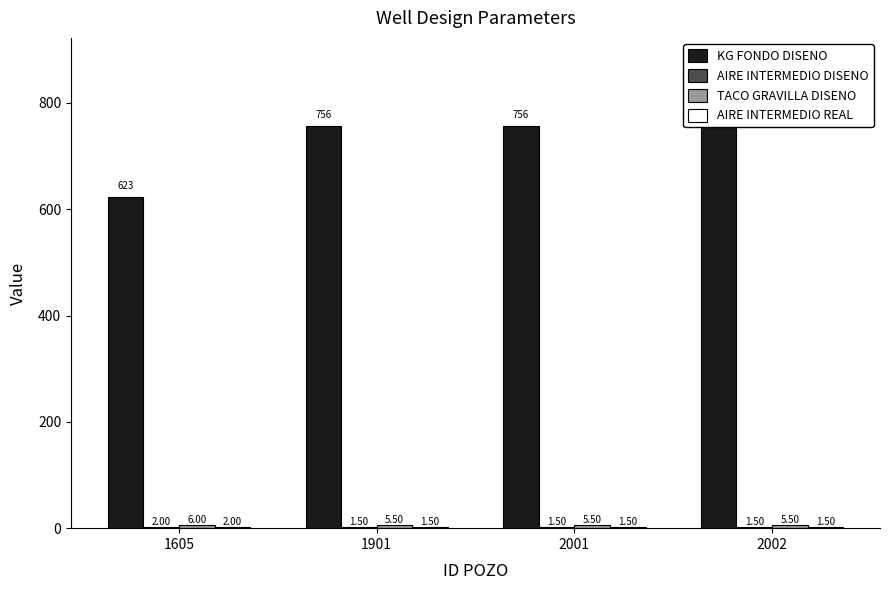

True or false: TACO GRAVILLA DISENO has a value of 1.3 at 1605.

False